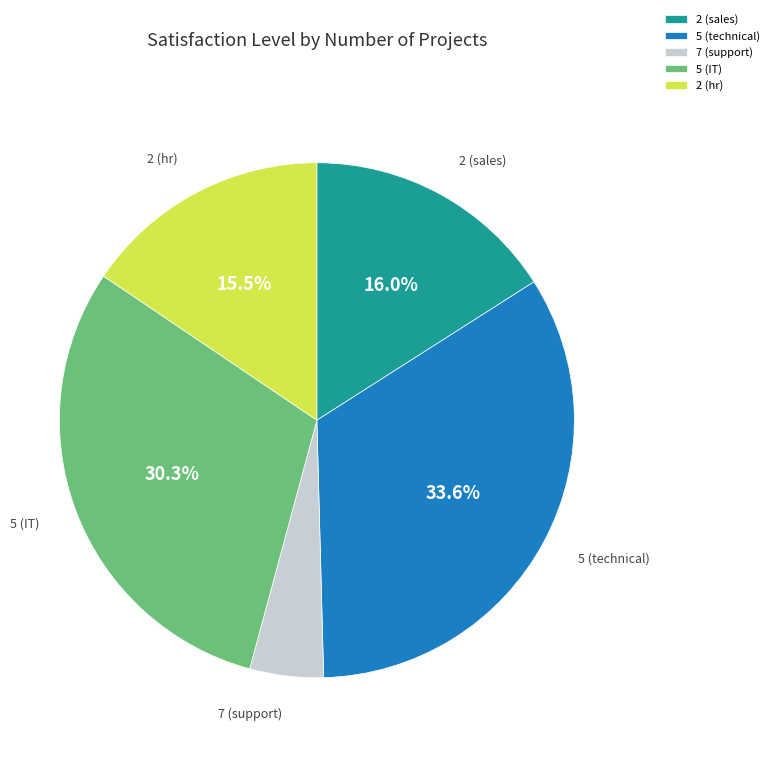

What is the smallest slice in the pie chart?

7 (support)